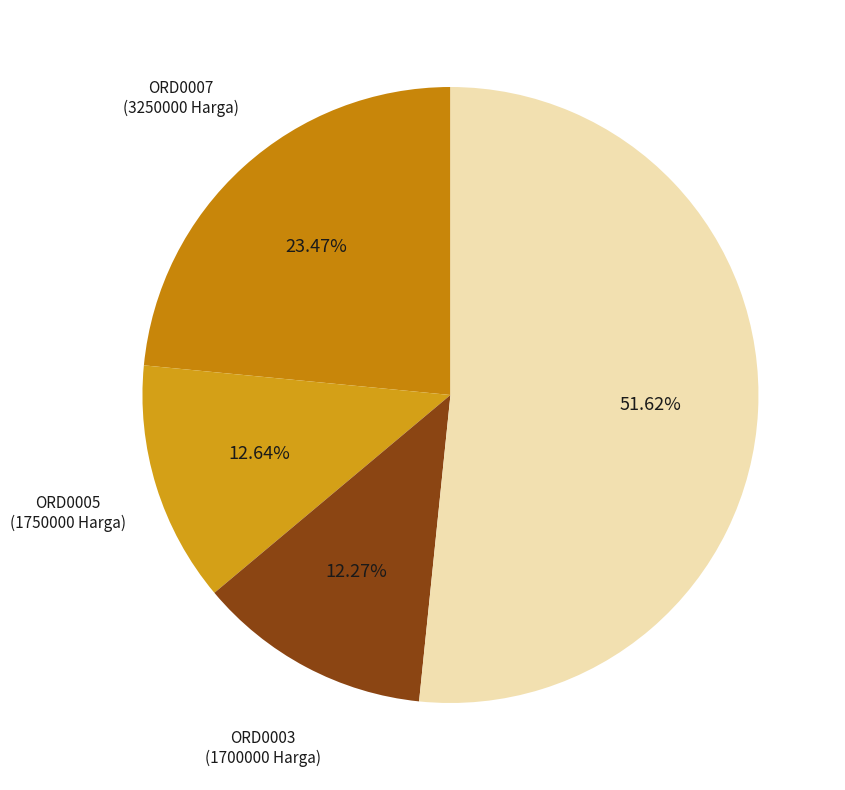

Does any single category account for the majority?

Yes